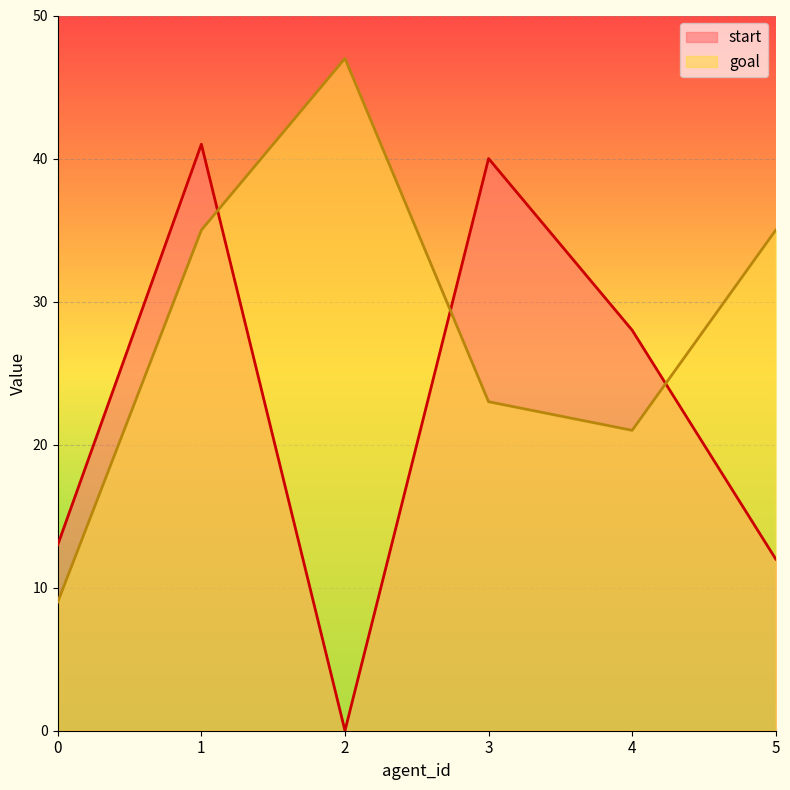

What is the average value of the start series?

22